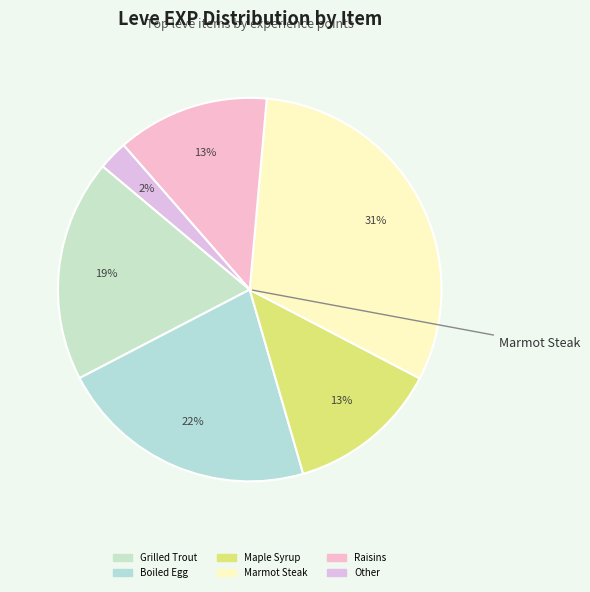

How many slices are in this pie chart?

6